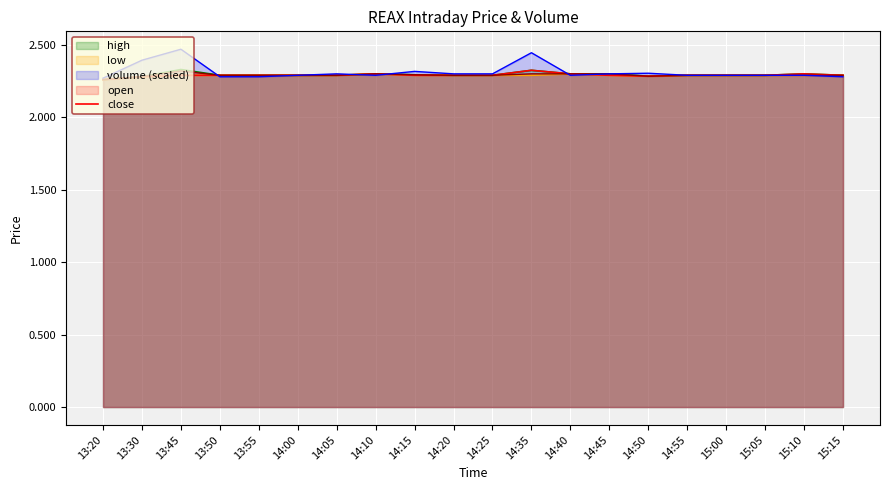

Rank the categories by value from highest to lowest.

14:35, 14:10, 14:40, 15:10, 13:45, 13:50, 13:55, 14:00, 14:05, 14:15, 14:20, 14:25, 14:45, 14:55, 15:00, 15:05, 15:15, 14:50, 13:30, 13:20